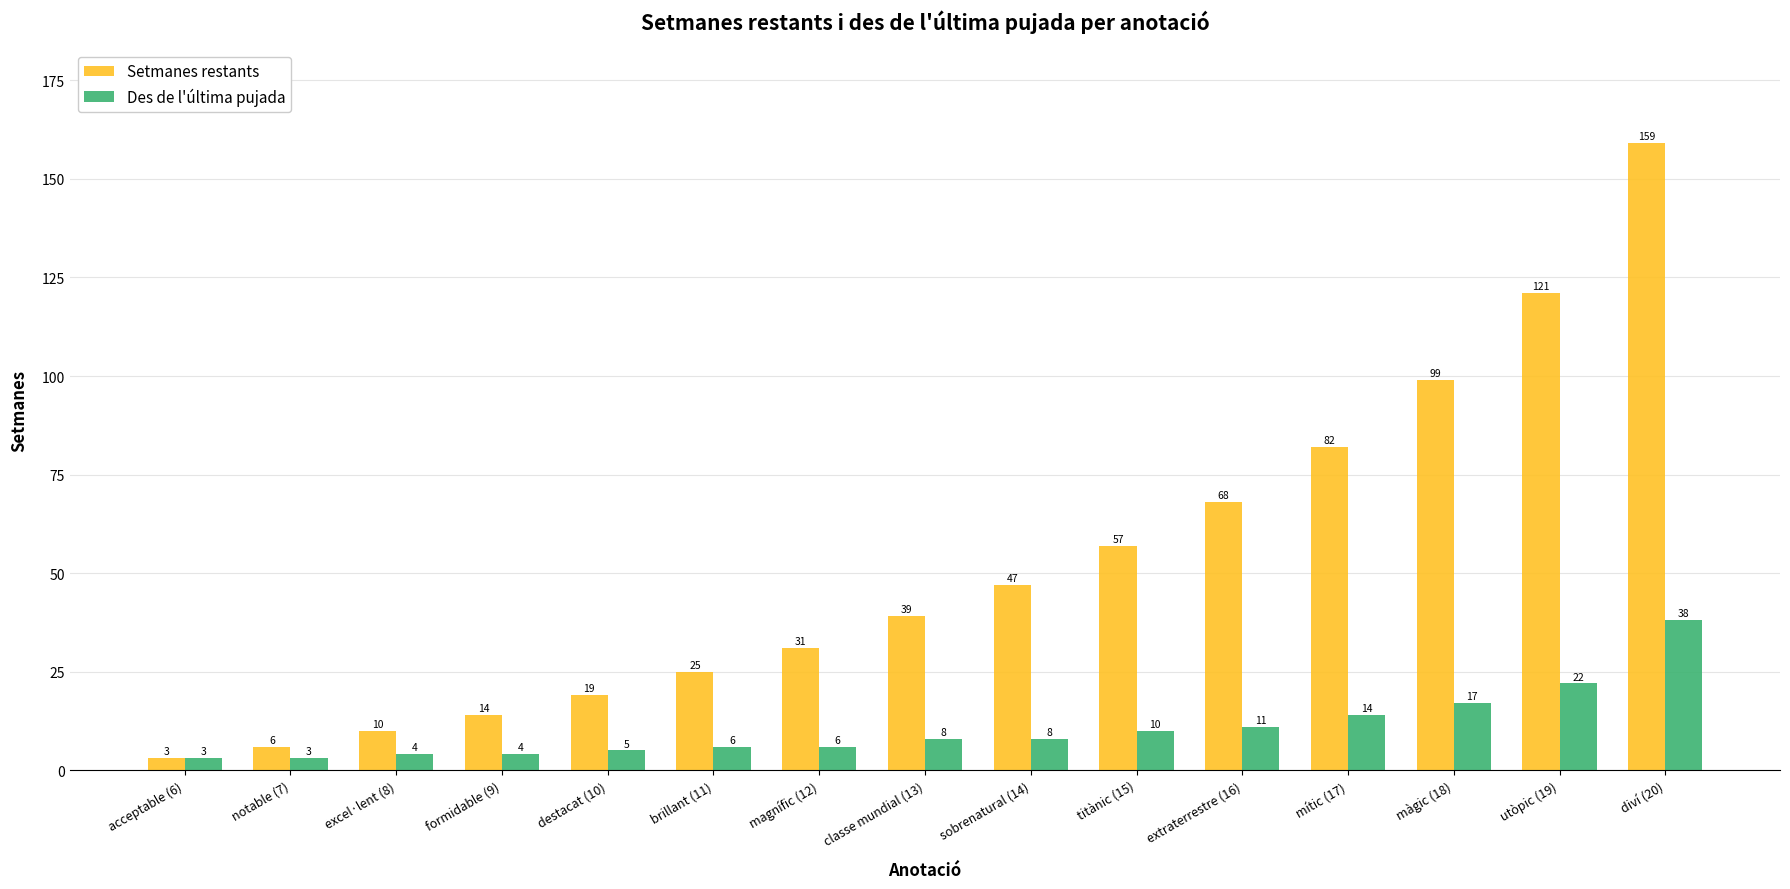

How many values in the Des de l'última pujada series are below 8?

7